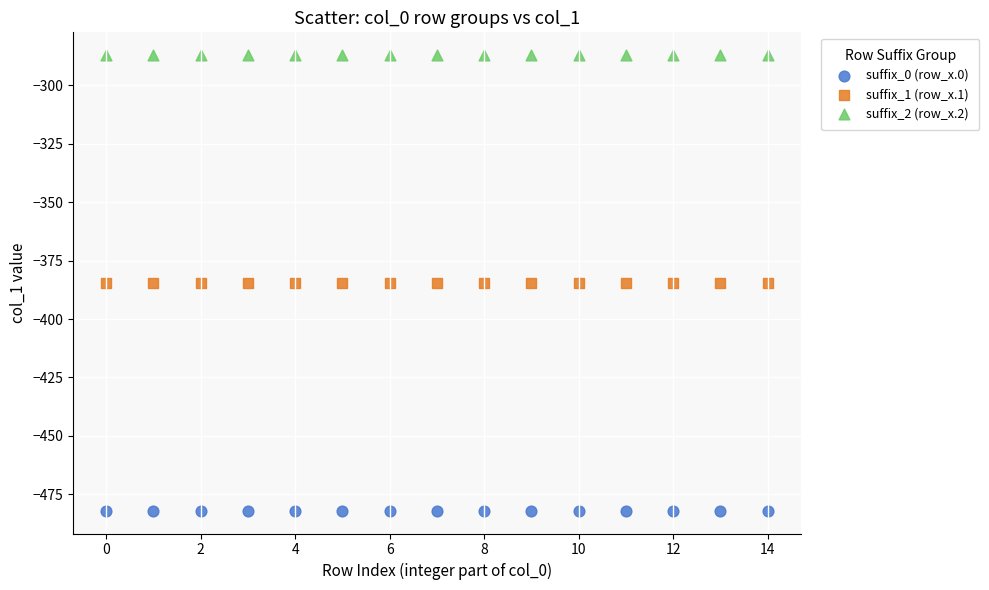

Which series reaches the maximum Y coordinate?

suffix_2 (row_x.2)